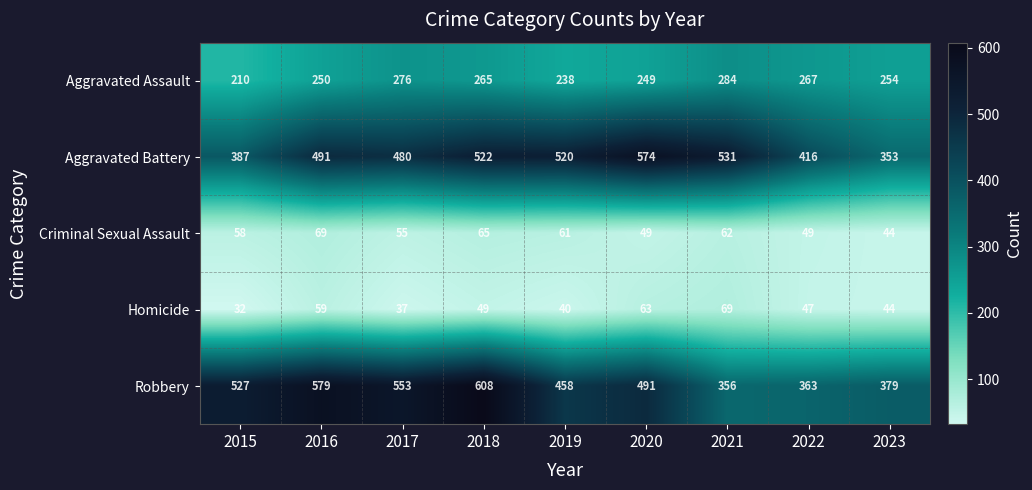

How many distinct data groups are displayed?

5